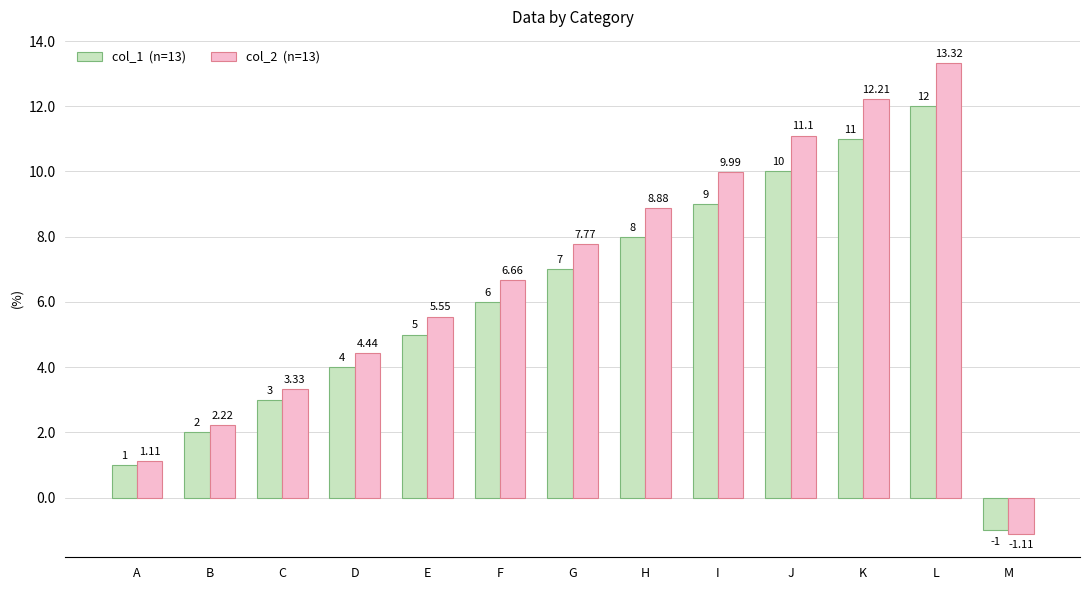

Which category has the highest value across all series?

L